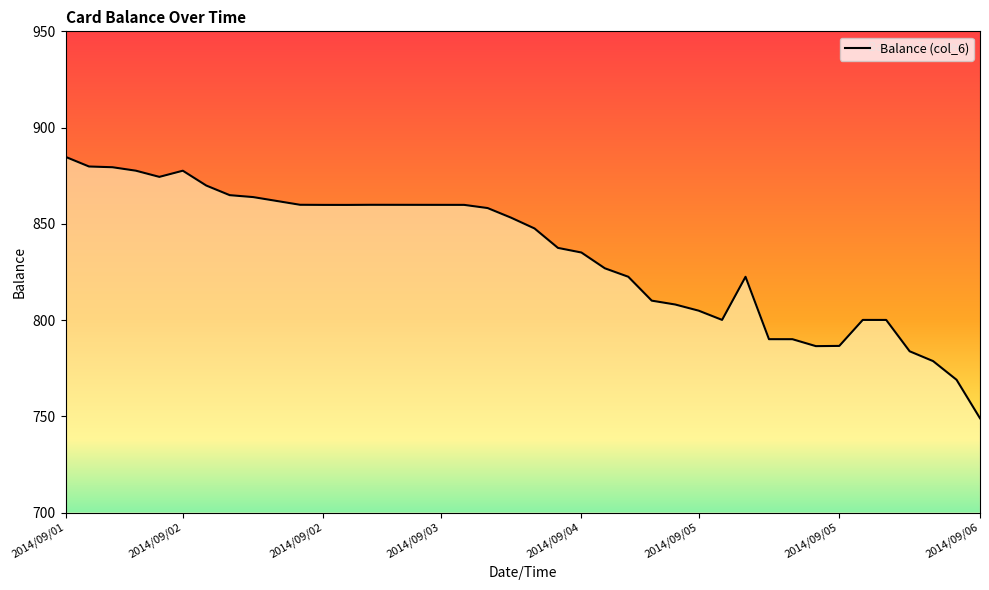

What is the greatest value displayed?

884.8